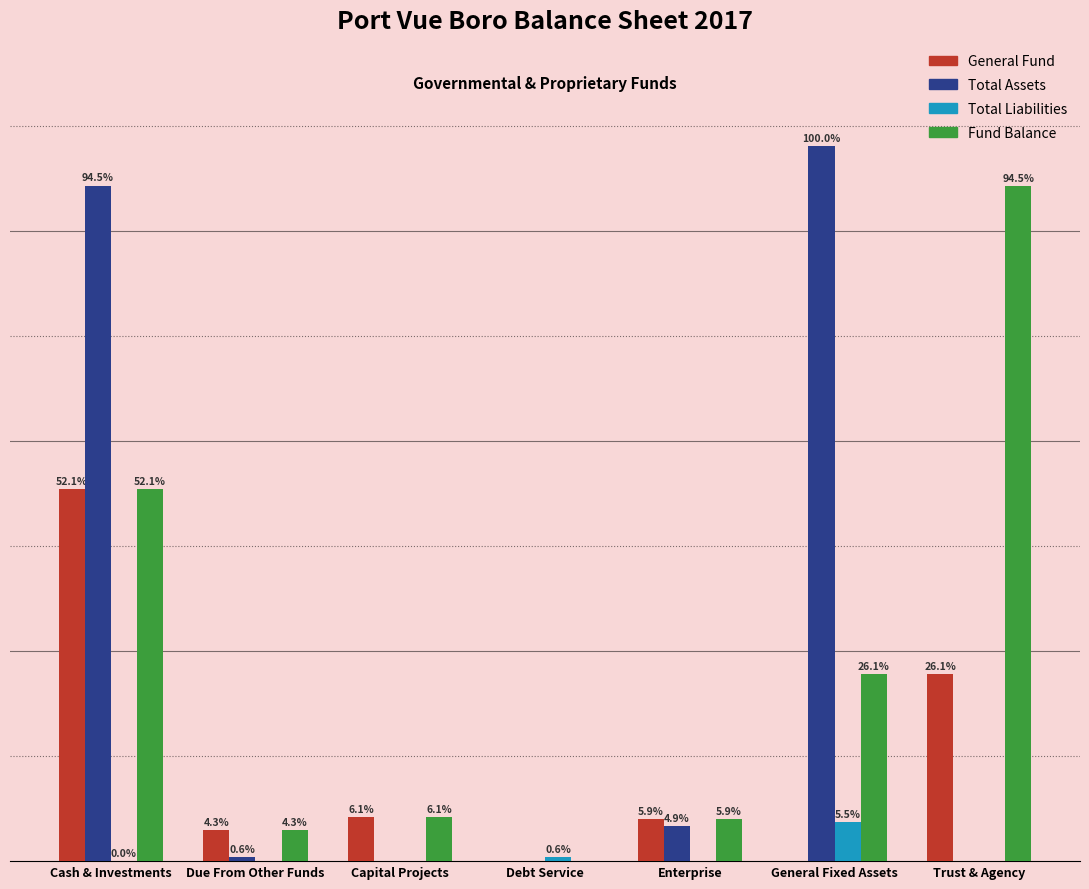

What are all the series names shown in the legend?

General Fund, Total Assets, Total Liabilities, Fund Balance